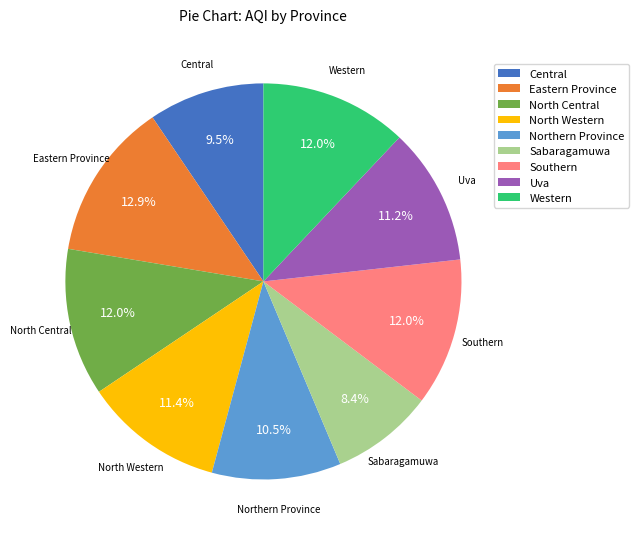

Is North Western the majority of the pie?

No